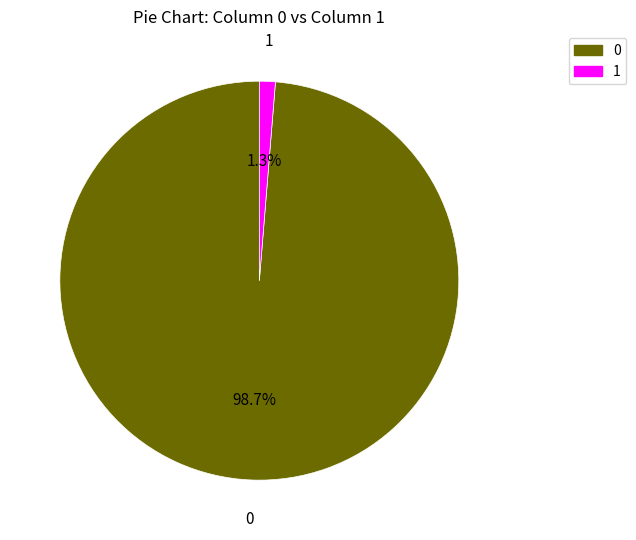

What is the smallest slice in the pie chart?

1